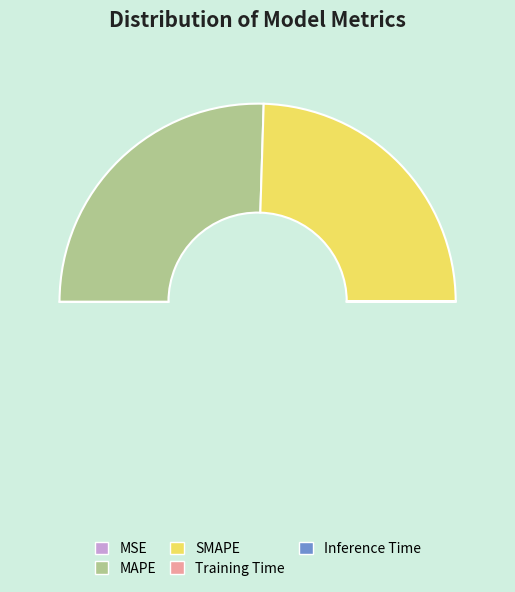

Count the number of slices in the pie.

5